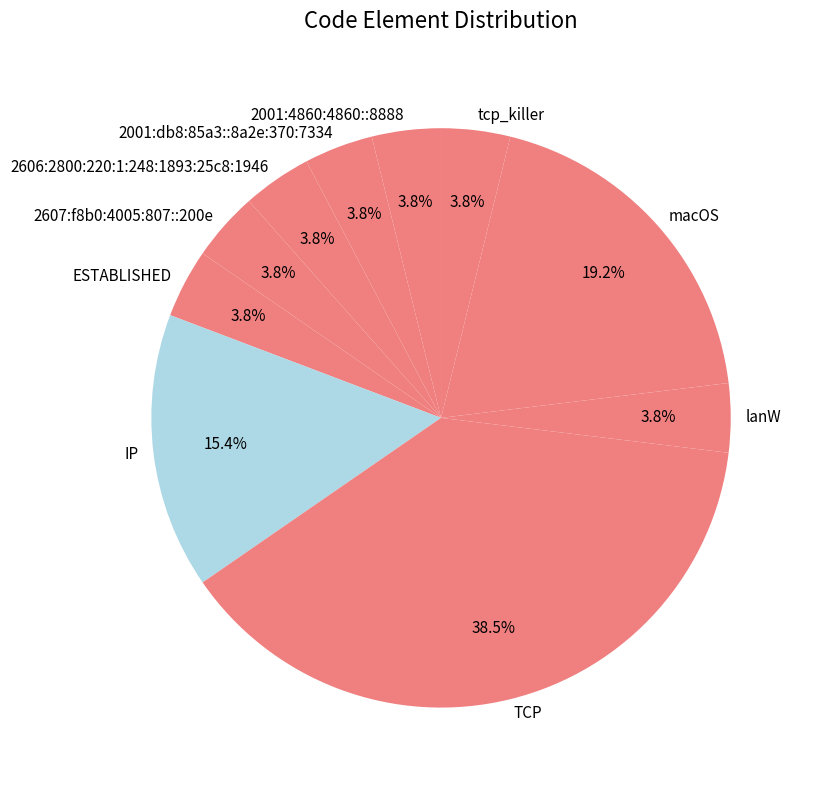

The IP slice represents 21% of the pie. True or false?

False